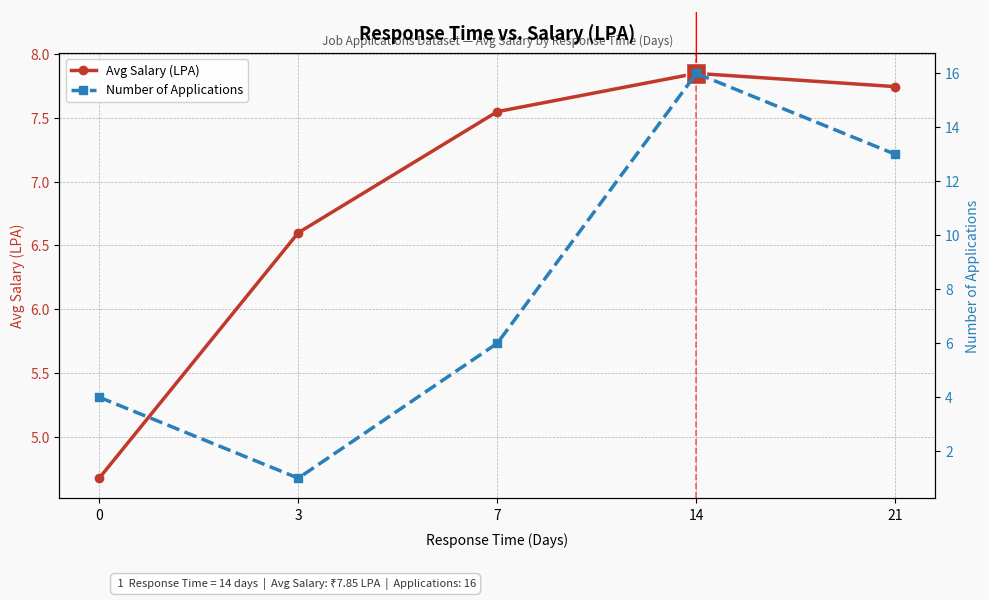

Which series has the widest spread of values?

Number of Applications